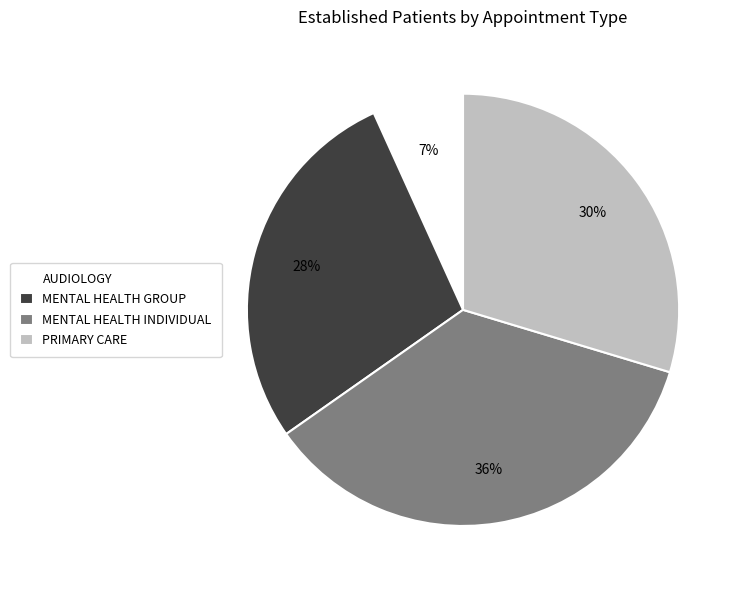

To the nearest percent, what portion does AUDIOLOGY represent?

7%